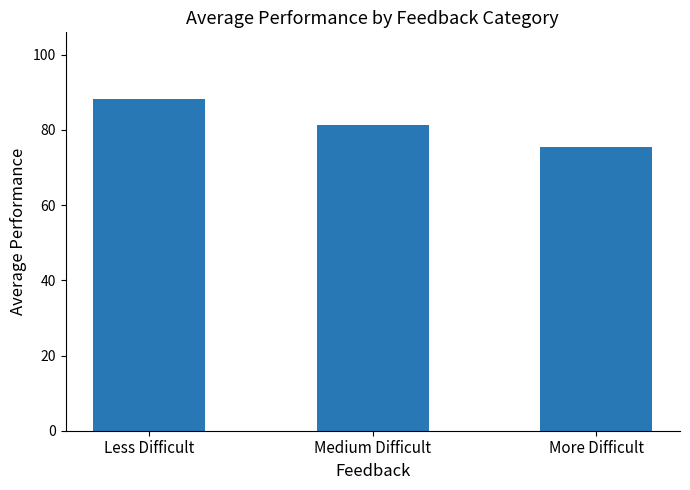

What is the sum of the values at Less Difficult and Medium Difficult?

169.4